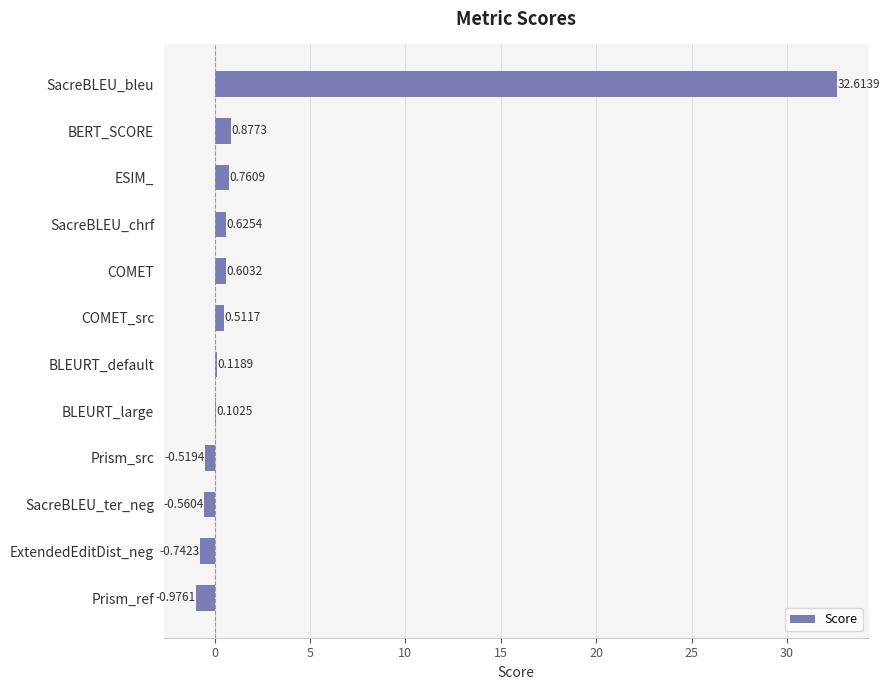

At which label is the value closest to 15?

BERT_SCORE